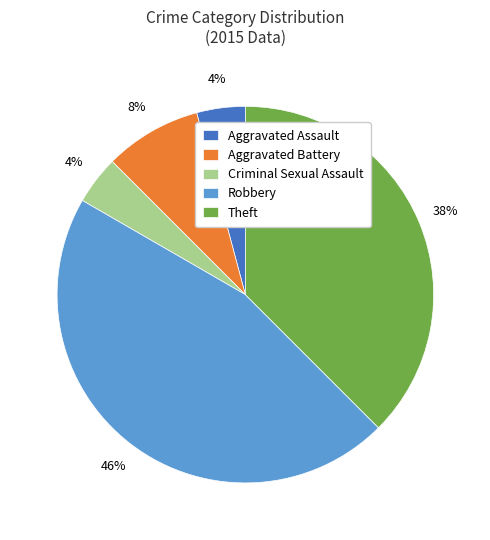

Count the number of slices in the pie.

5